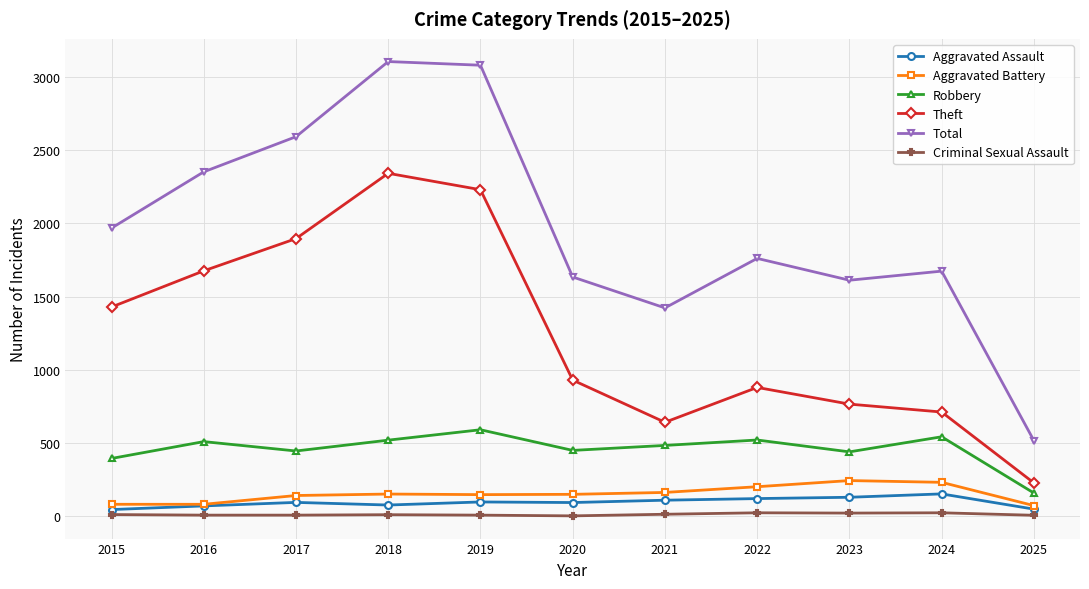

At which label is Theft closest to 1285?

2015